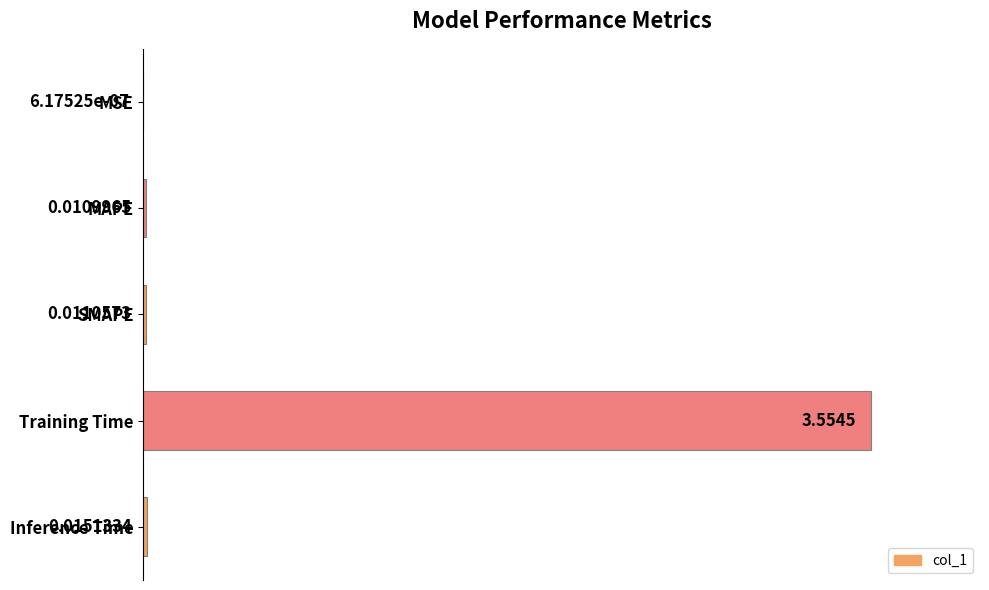

What is the sum of the values at Training Time and MSE?

1.0